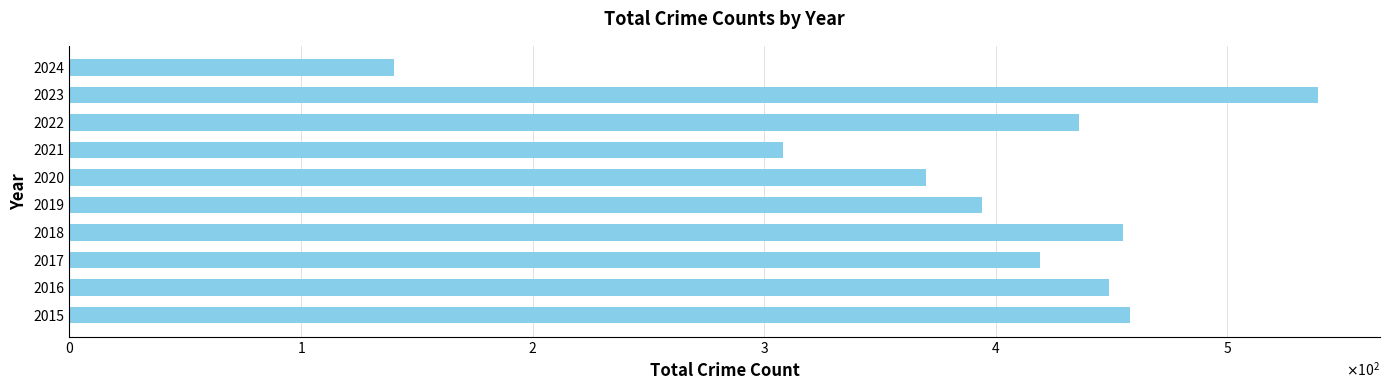

What is the difference between the maximum and second lowest values?

231